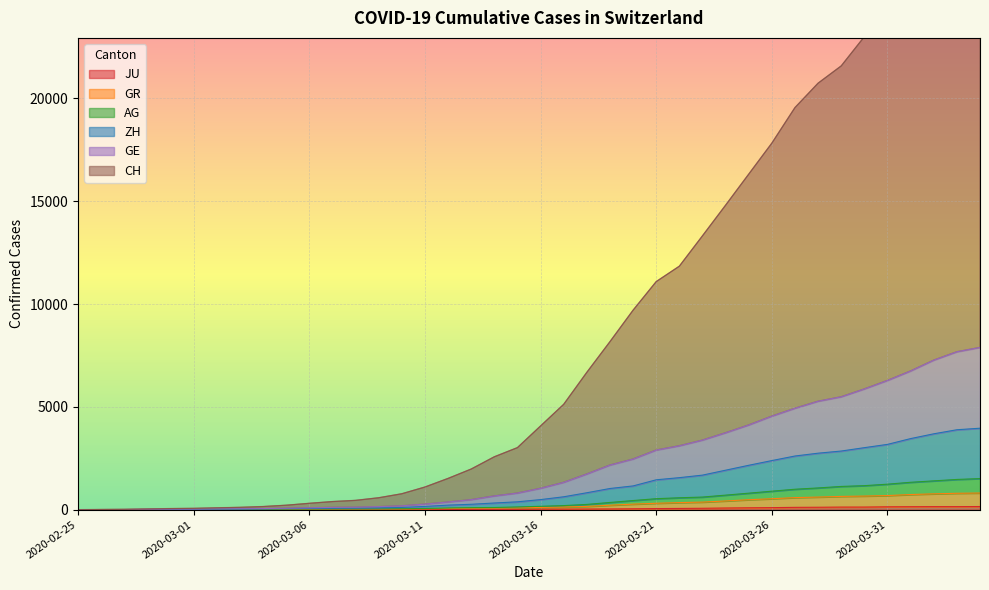

What value does the JU series have at 2020-03-16?

25